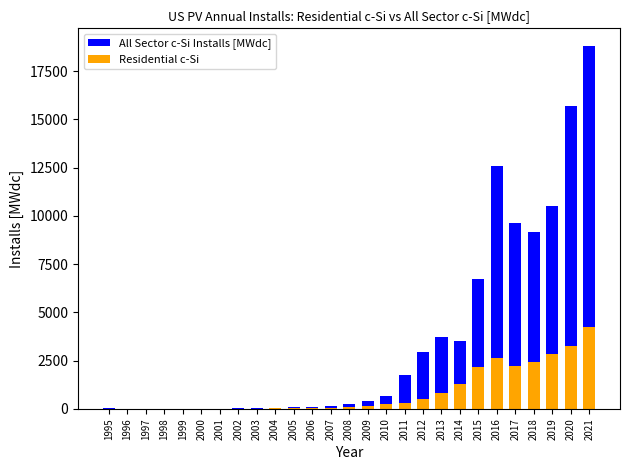

Reading right to left, transcribe all the data shown in this chart.

All Sector c-Si Installs [MWdc]: 2021=18784.5	2020=15694.2	2019=10499.8	2018=9185.0	2017=9620.5	2016=12597.9	2015=6705.4	2014=3497.9	2013=3706.8	2012=2928.1	2011=1744.5	2010=672.0	2009=406.5	2008=267.2	2007=160.4	2006=104.2	2005=78.6	2004=57.8	2003=45.8	2002=23.0	2001=12.0	2000=3.6	1999=3.0	1998=2.2	1997=2.7	1996=1.3	1995=21.7
Residential c-Si: 2021=4252.0	2020=3242.0	2019=2865.0	2018=2418.0	2017=2239.0	2016=2638.0	2015=2171.0	2014=1268.0	2013=799.0	2012=496.0	2011=305.0	2010=246.0	2009=168.5	2008=77.6	2007=57.8	2006=37.5	2005=27.6	2004=24.5	2003=15.6	2002=11.5	2001=5.7	2000=0.0	1999=0.0	1998=2.2	1997=2.7	1996=1.3	1995=9.7